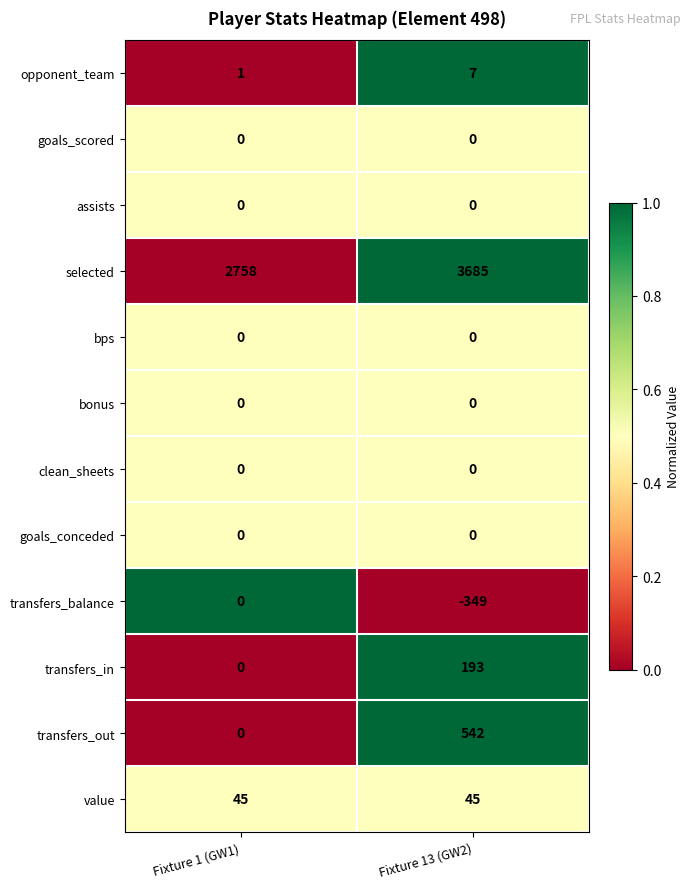

What is the spread (max minus min) of values at Fixture 1 (GW1)?

2758